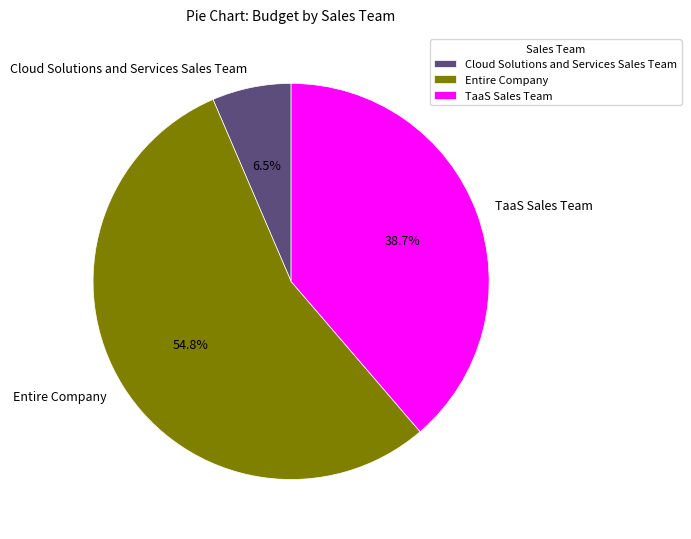

How many slices are in this pie chart?

3